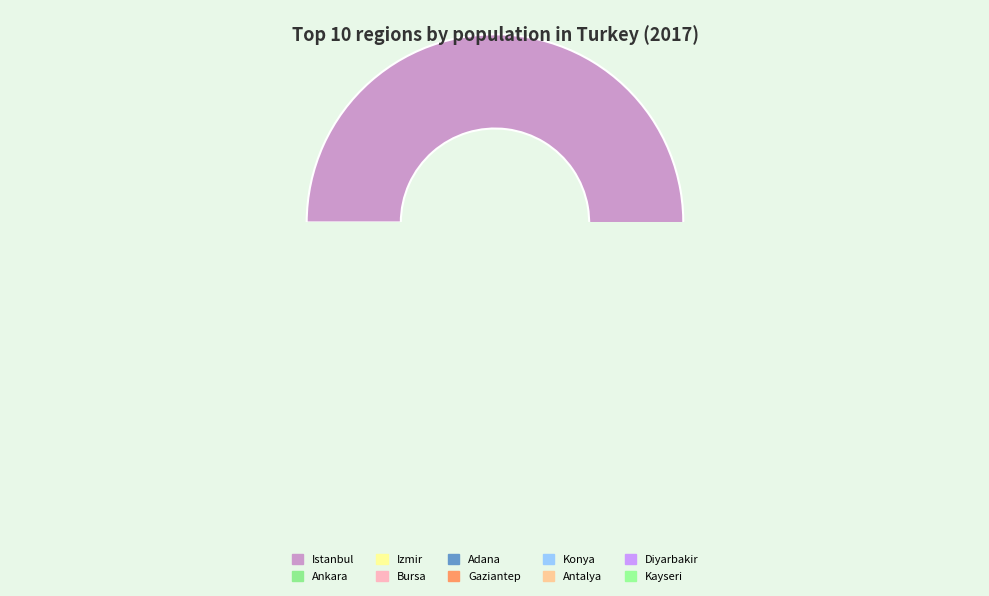

Do Konya and Antalya together represent more than half of the pie?

No